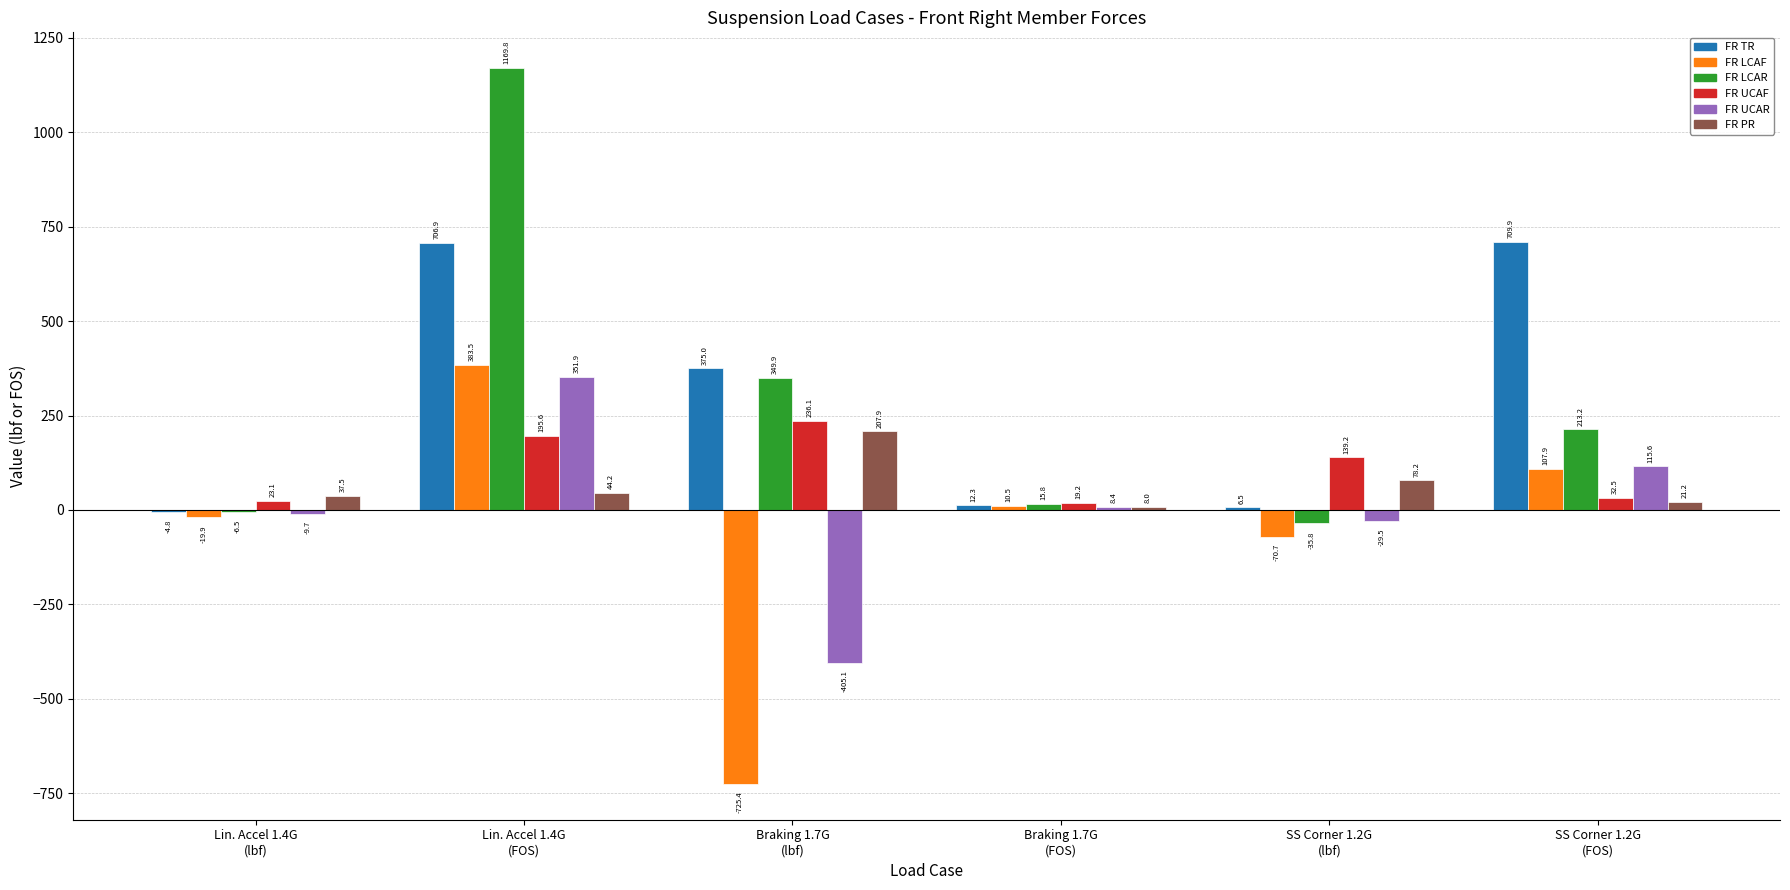

What is the sum of all FR TR values?

1805.8